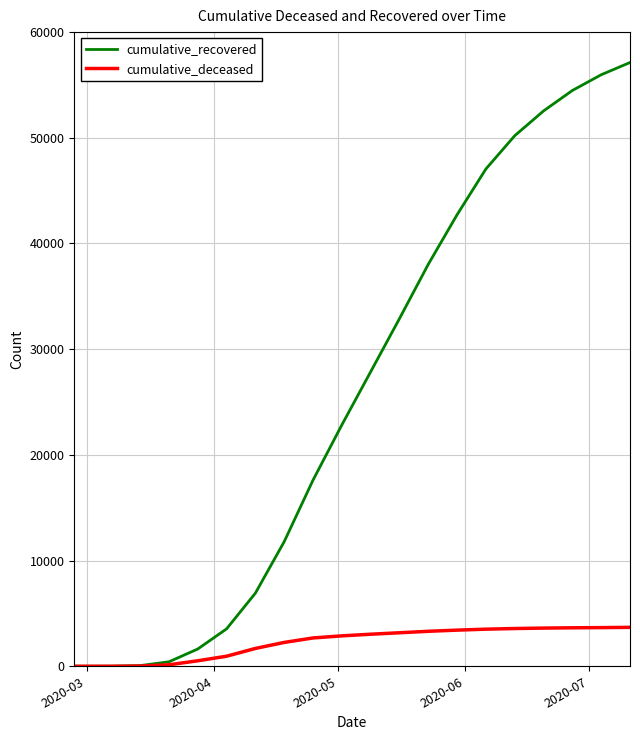

Which series has the largest range (max minus min)?

cumulative_recovered